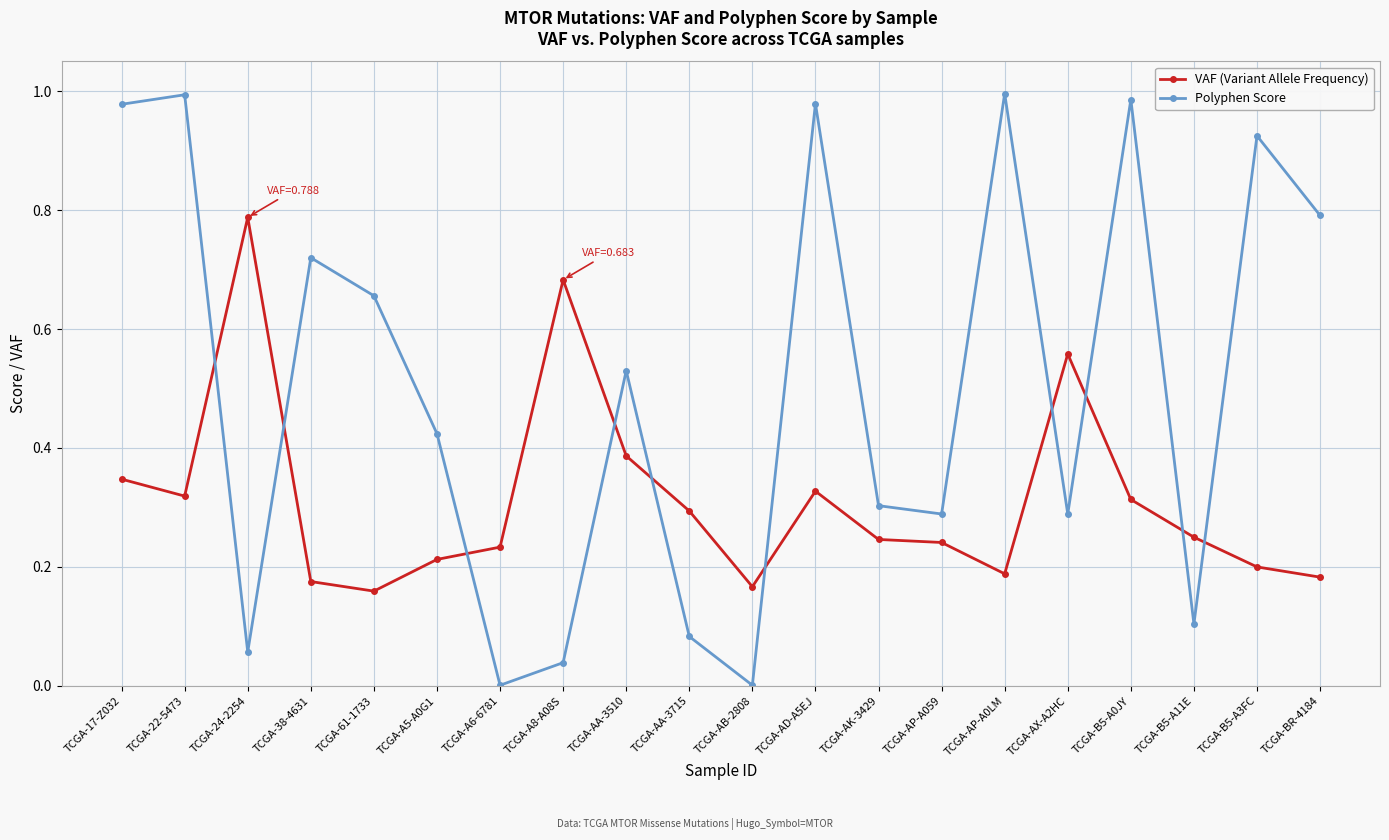

True or false: VAF (Variant Allele Frequency) has more than 1 points higher than both neighbors.

True